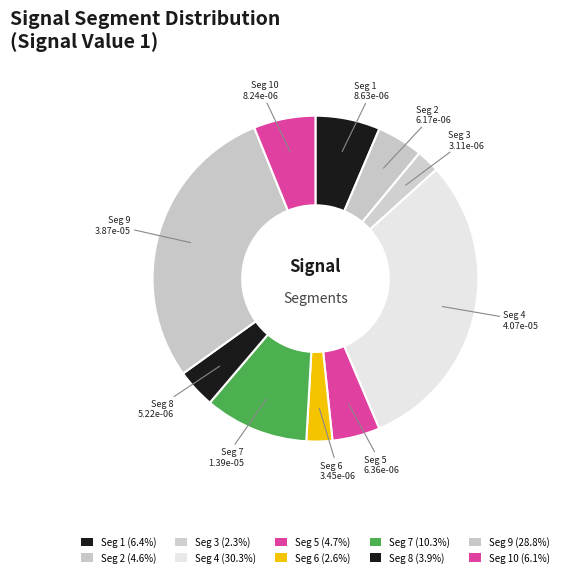

Does Seg 7 account for over 50% of the chart?

No